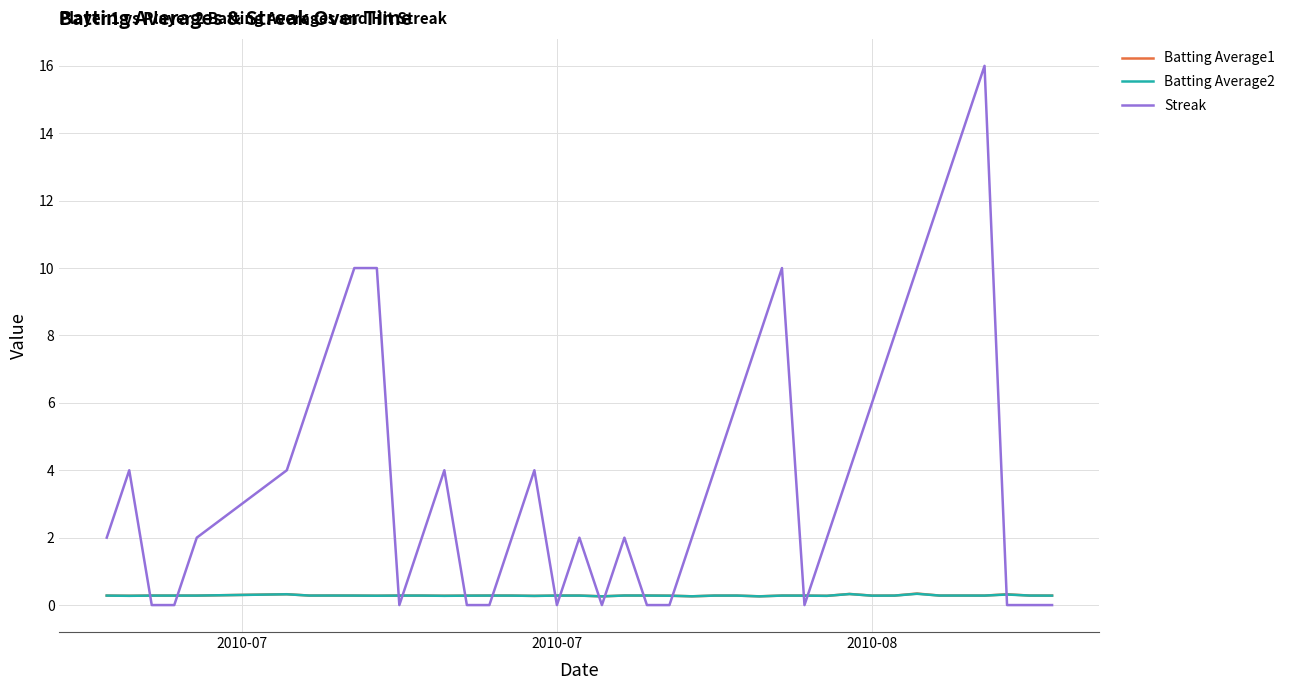

Does the chart display data point markers on the line(s)?

No